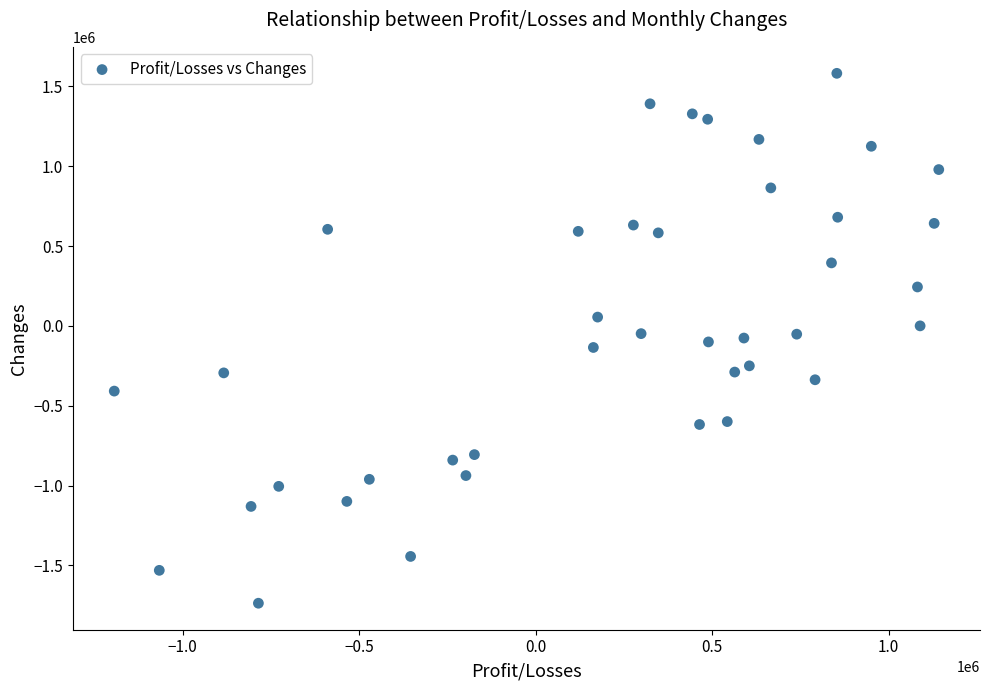

What is the range of X values (max minus min)?

2335973